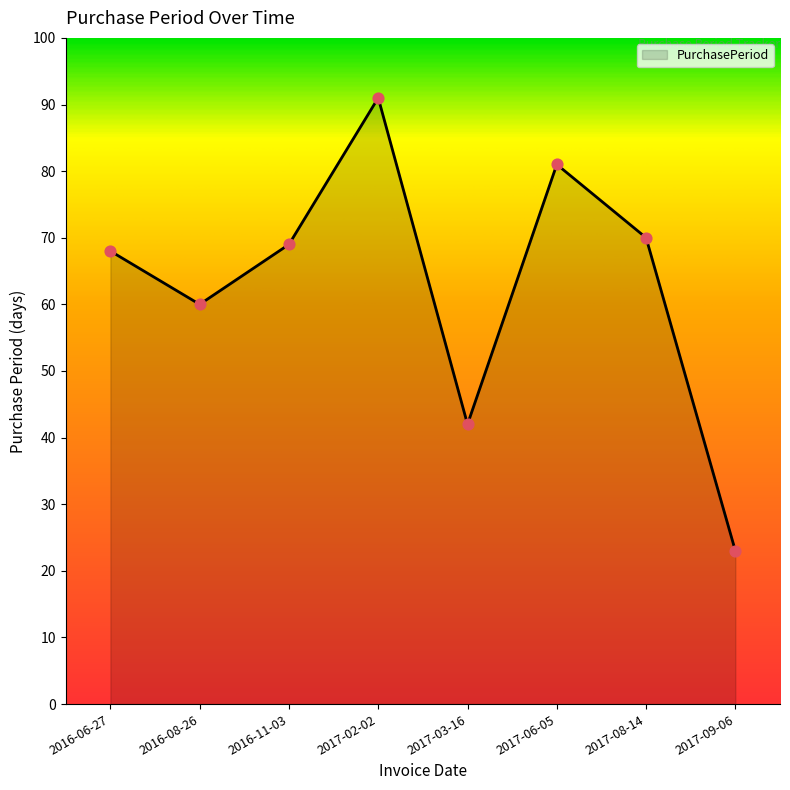

What is the change in value from 2016-11-03 to 2017-02-02?

+22